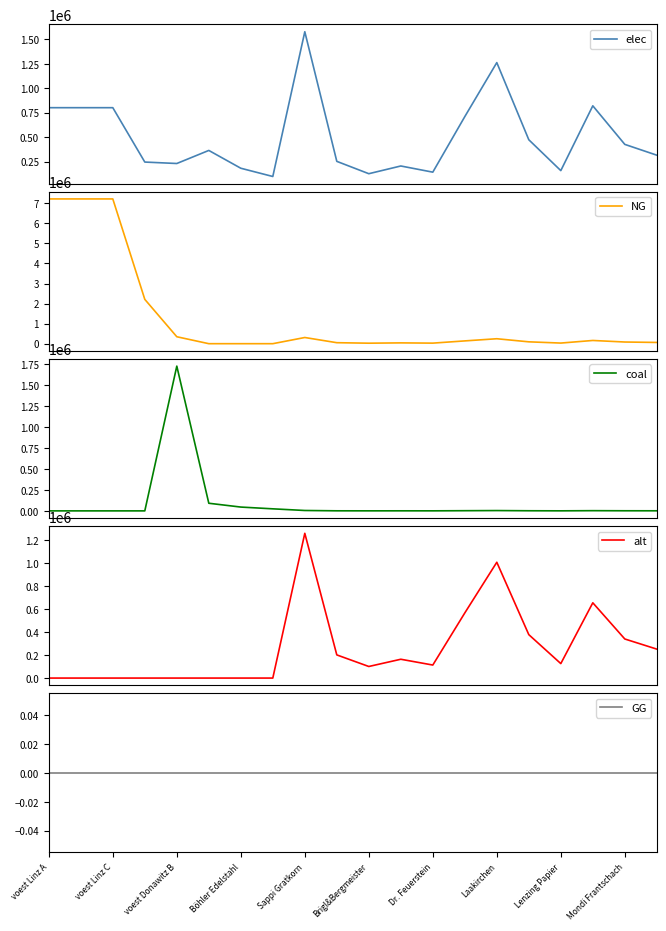

What is the maximum value for alt?

1261230.3